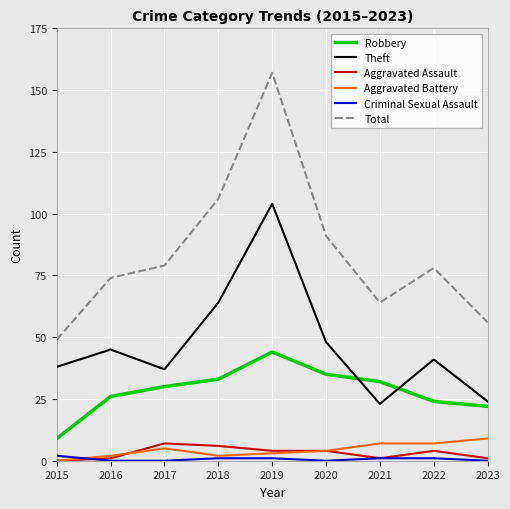

What is the sum of all Robbery values?

255